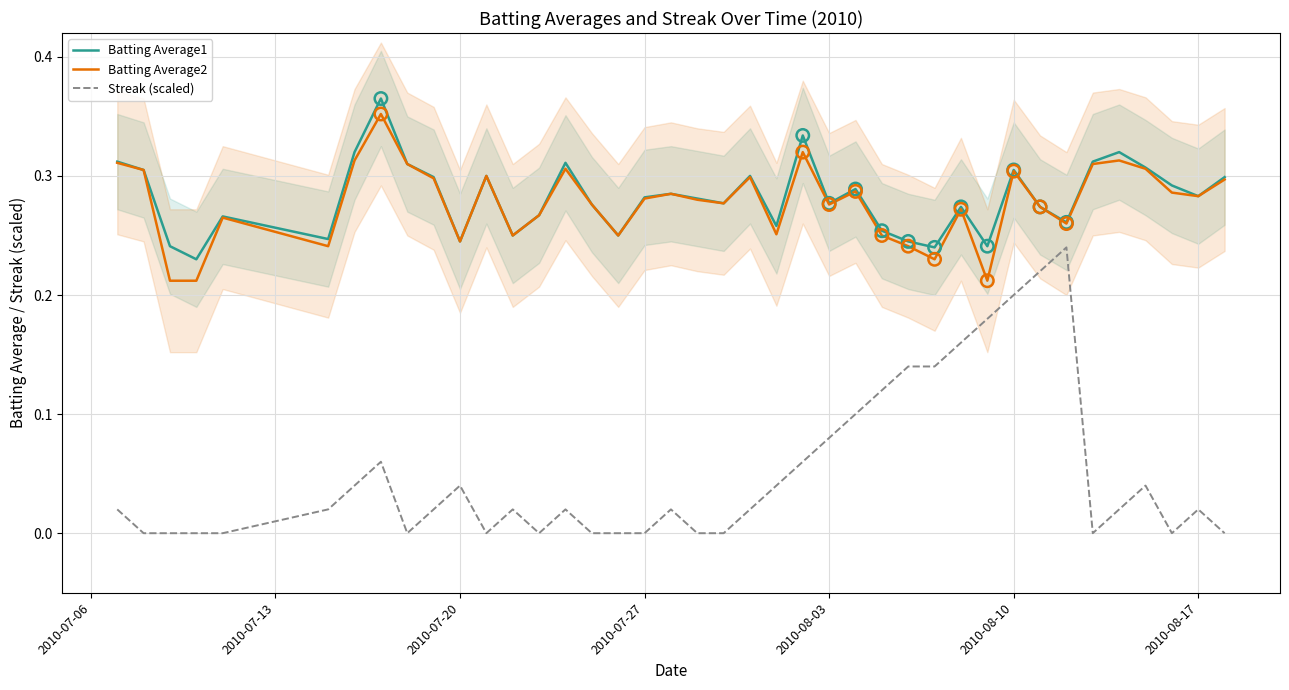

Which series has the largest Y range (max minus min)?

Streak (scaled)